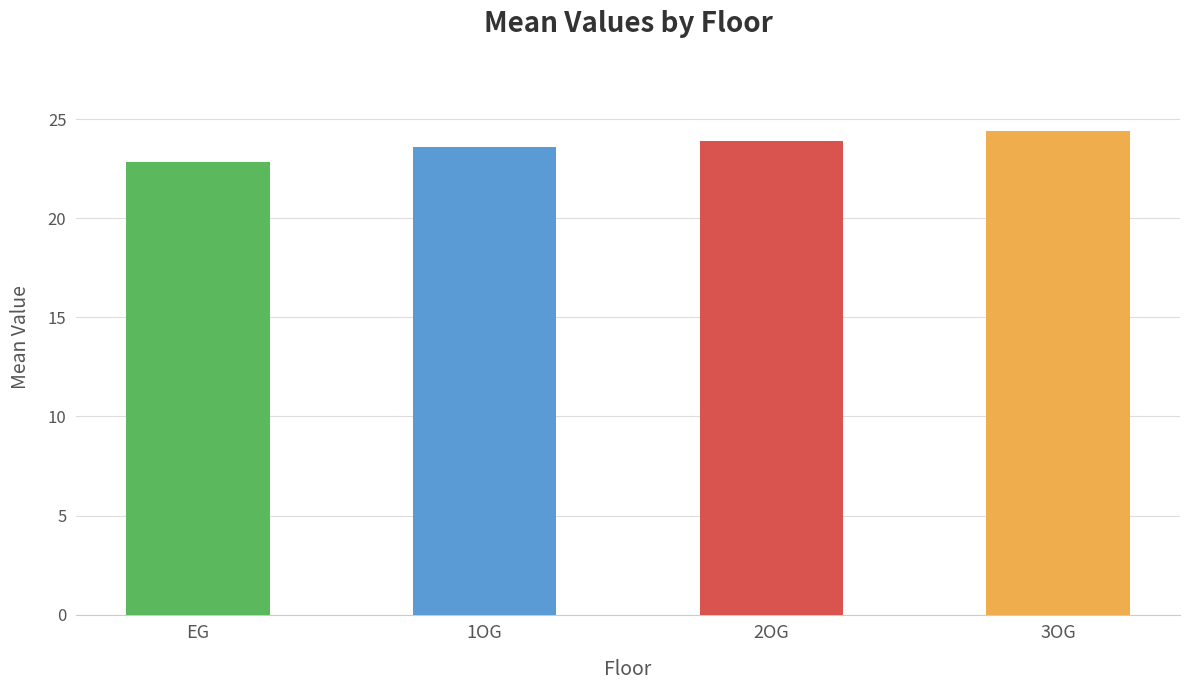

Reading right to left, extract all data points from this chart.

3OG=24.4	2OG=23.9	1OG=23.6	EG=22.8